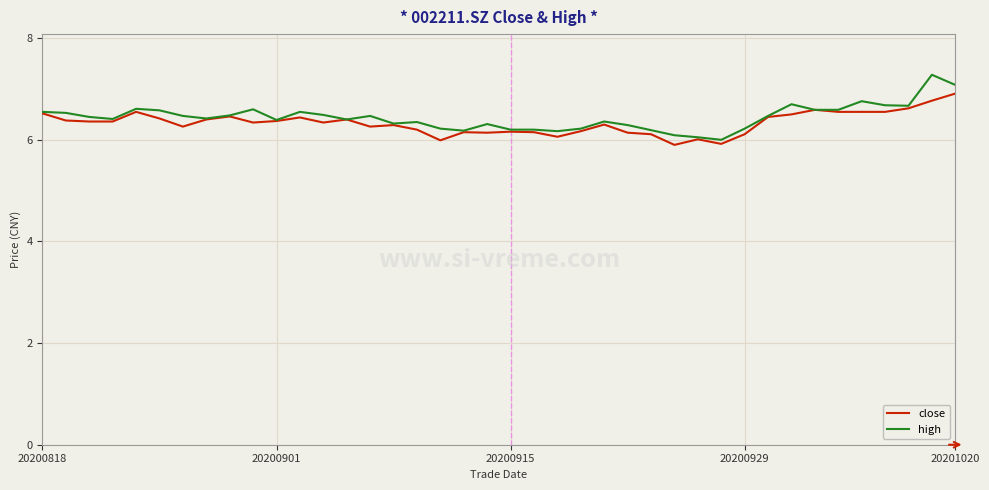

What is the maximum value for high?

7.3